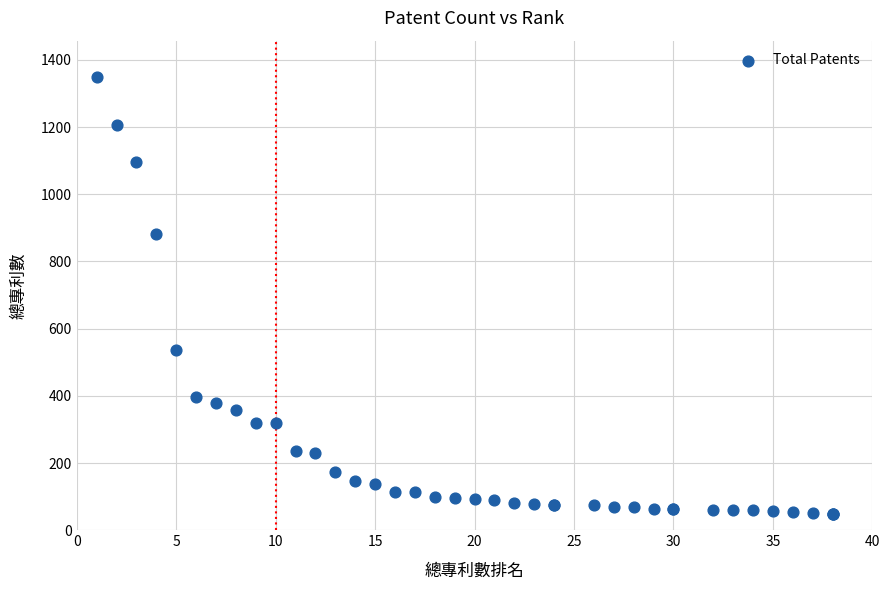

What Y value in the scatter plot is closest to 699?

536